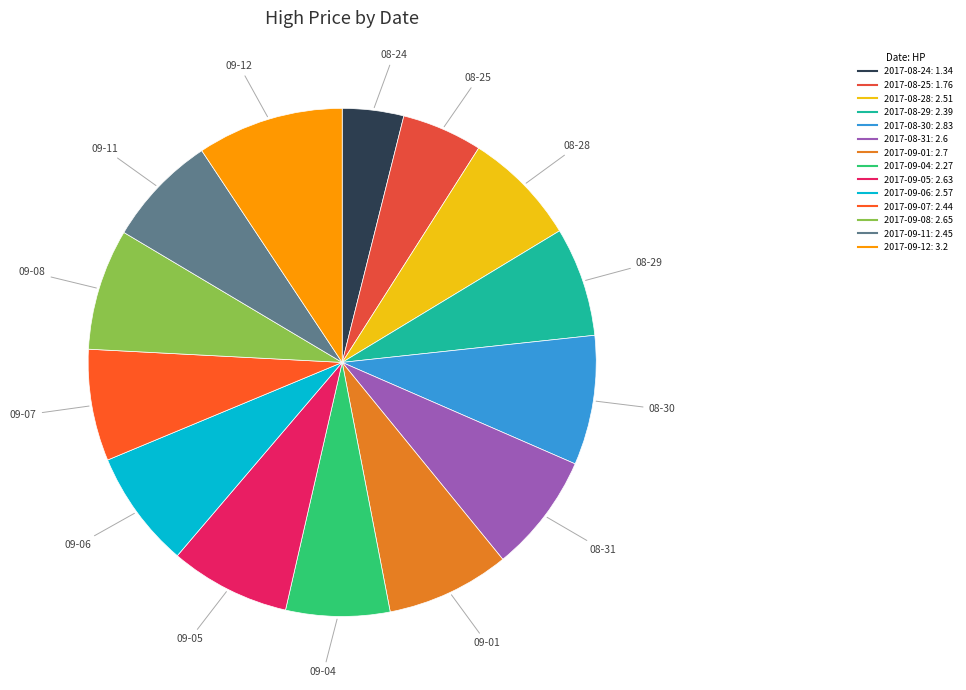

To the nearest percent, what percentage of the pie is 2017-09-01?

8%